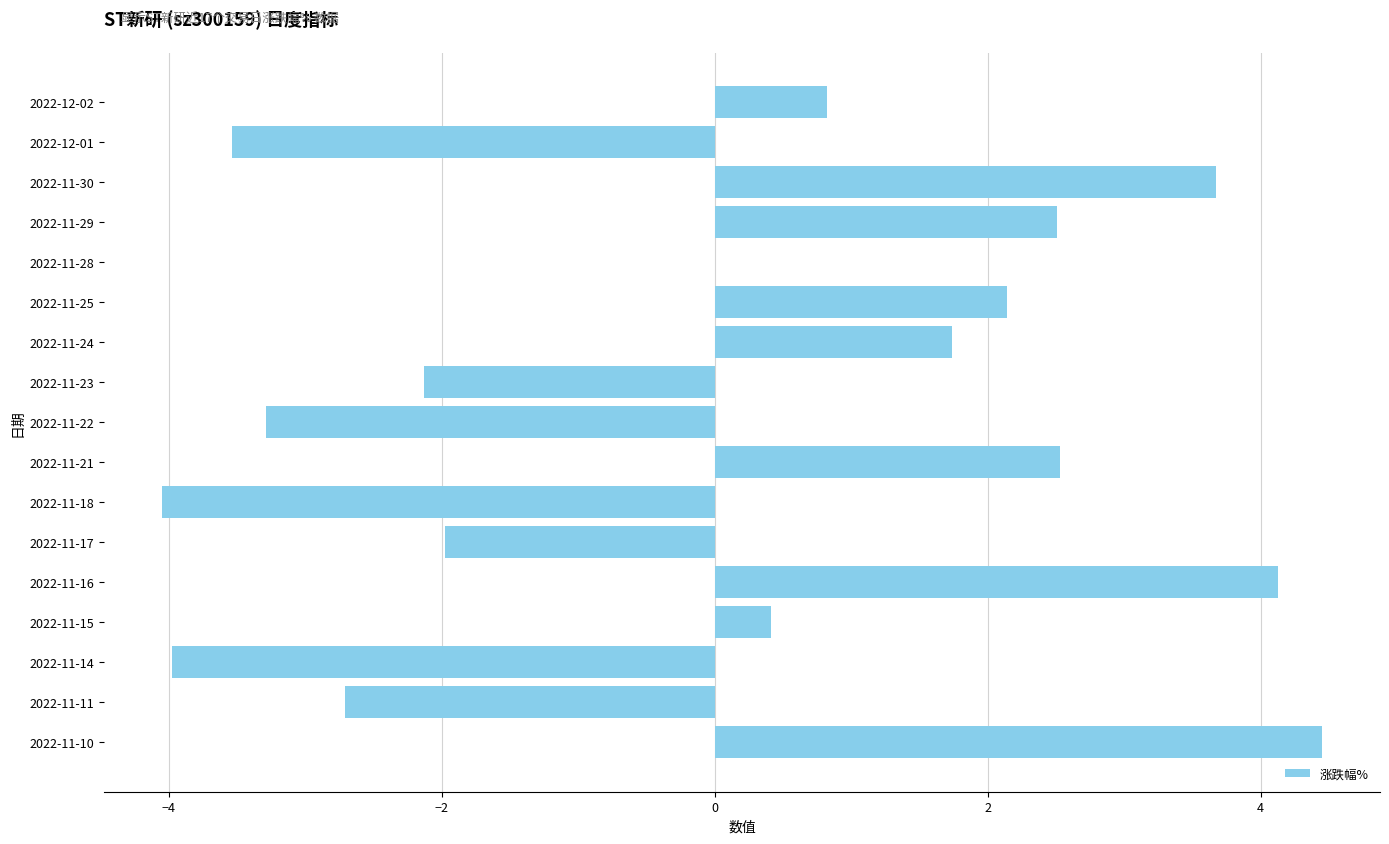

Which category has the highest value across all series?

2022-11-10